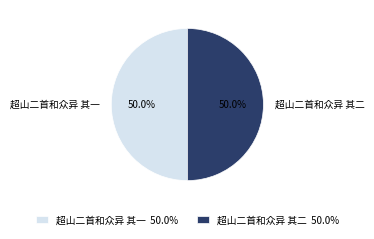

Count the number of slices in the pie.

2